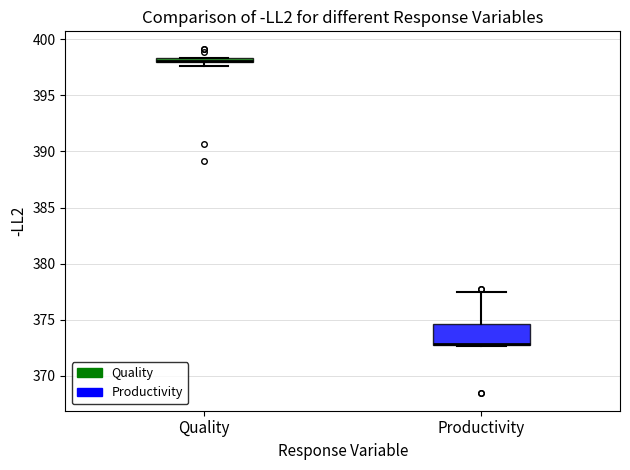

Comparing the boxes themselves (not the whiskers), which one is the tallest?

Productivity